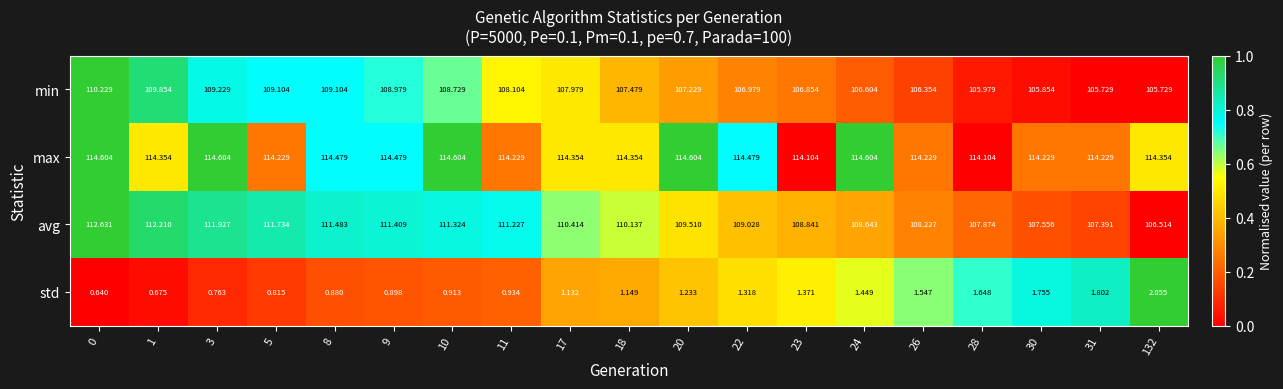

Which series changed the most between 3 and 24?

avg